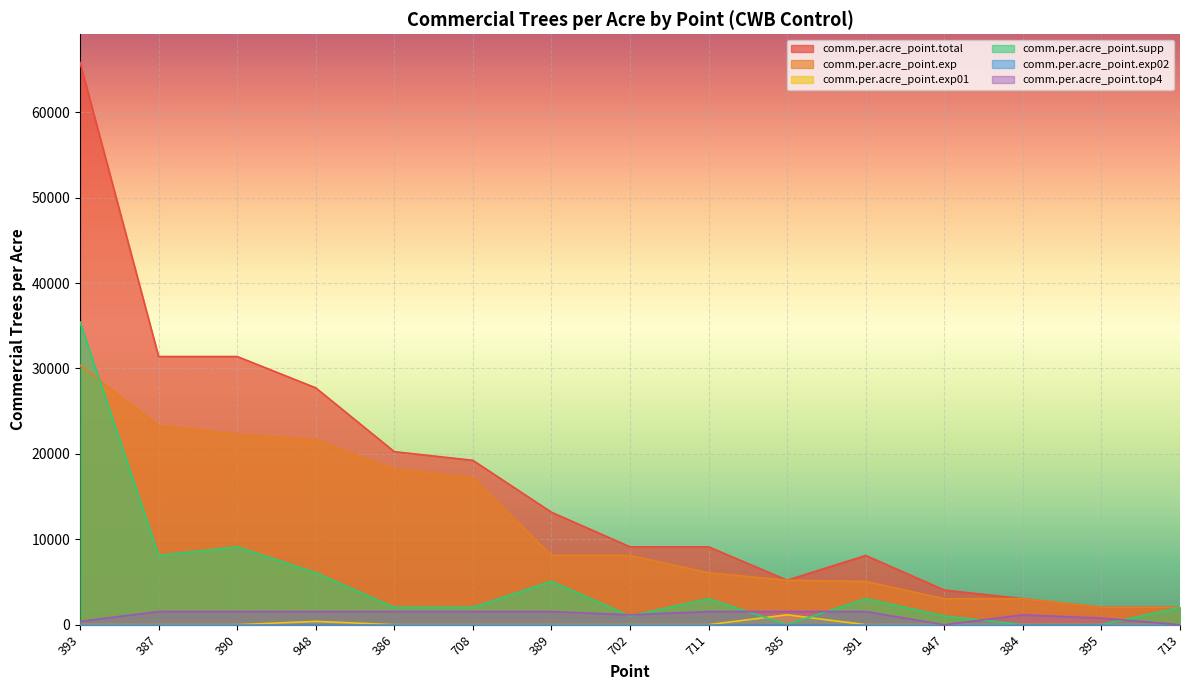

At which category does comm.per.acre_point.exp01 reach its first local peak?

948